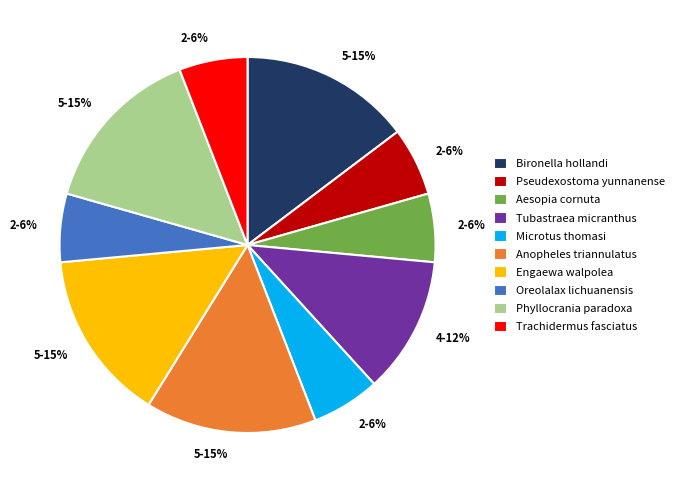

Does Pseudexostoma yunnanense represent more than half of the total?

No